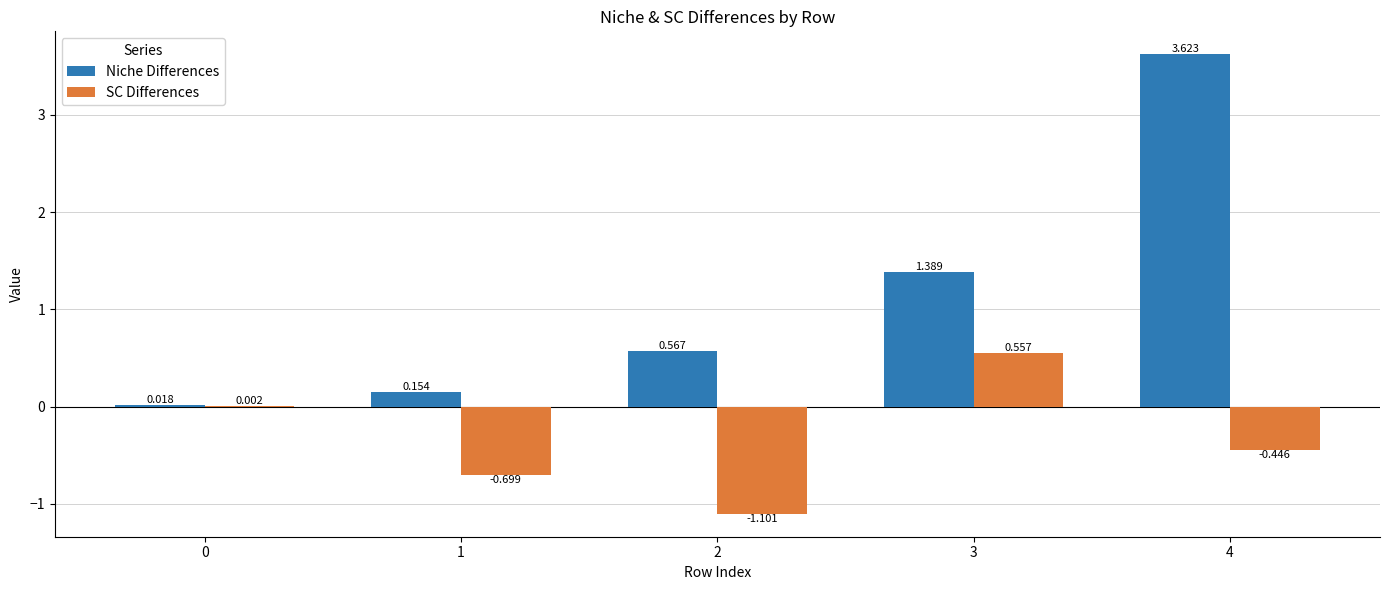

Is the value of Niche Differences at 0 greater than the value of SC Differences at 0?

Yes